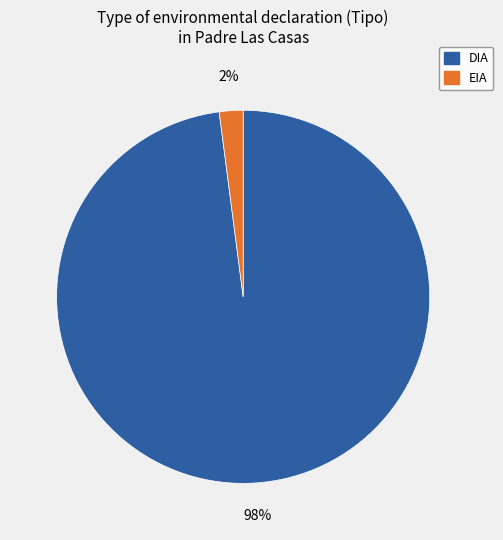

To the nearest percent, what portion does DIA represent?

98%